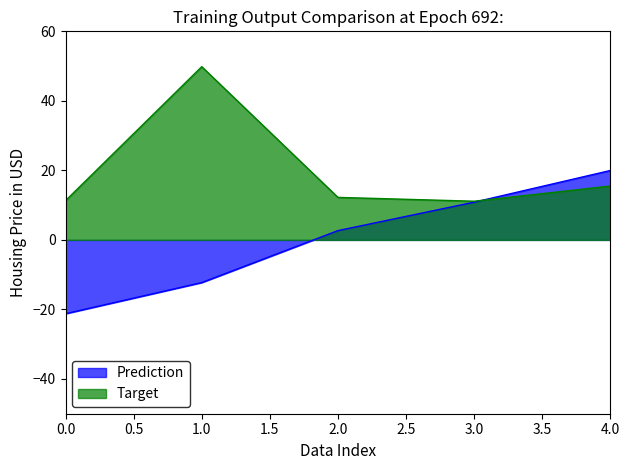

Where does the Target series first go above 12?

1.0